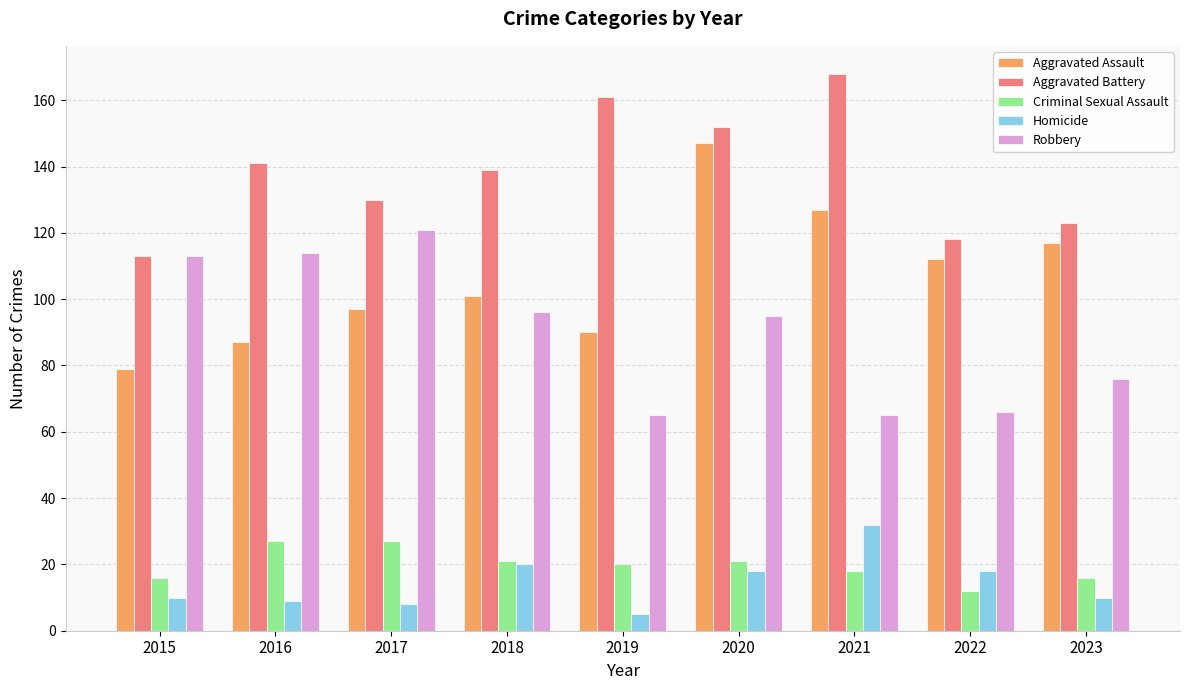

Is it true that Aggravated Battery equals 168 at 2021?

True